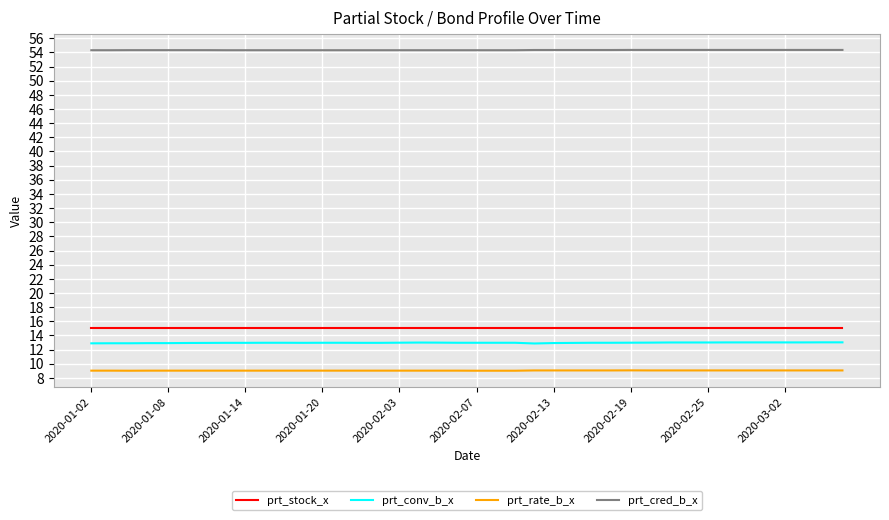

What is the minimum value shown in the chart?

9.0